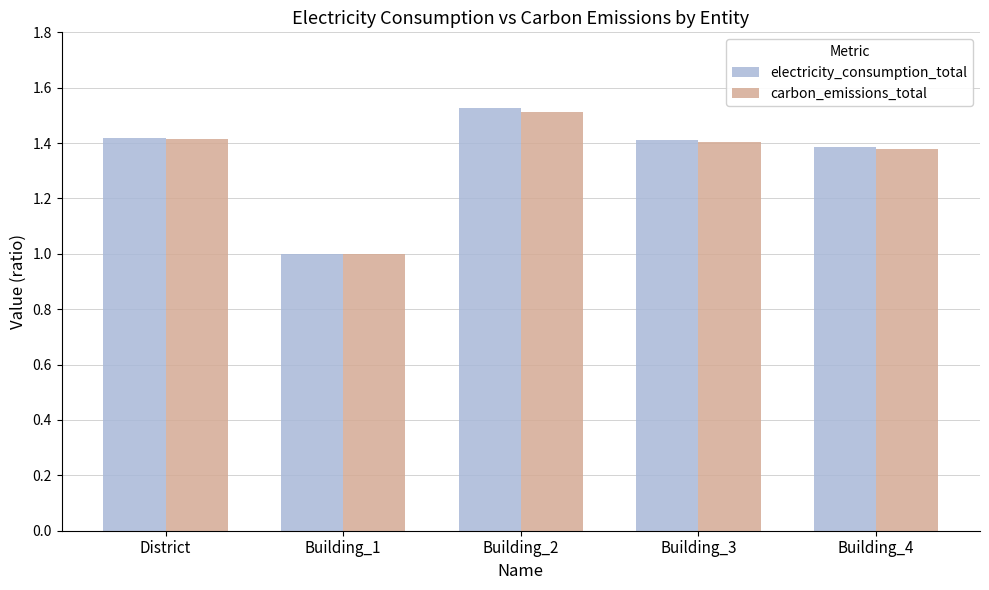

How many data points in carbon_emissions_total are above 1?

4